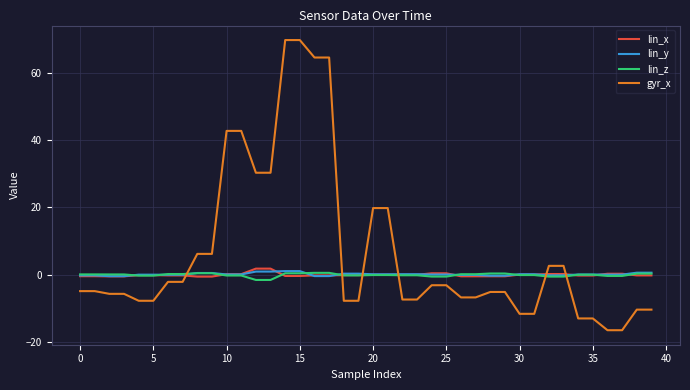

True or false: gyr_x and lin_z cross at least once.

True